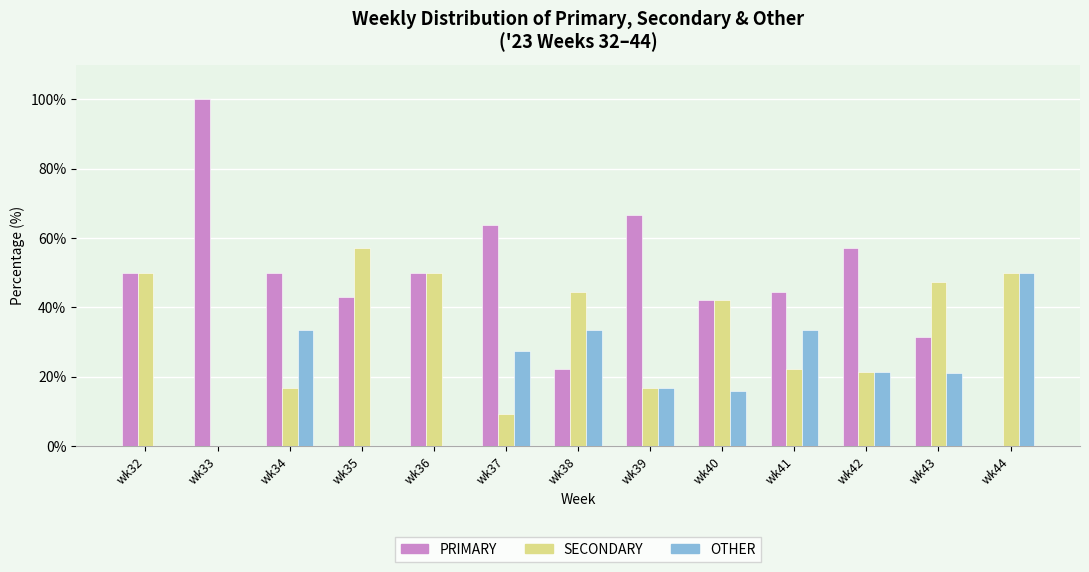

The value of SECONDARY at wk35 is 57.1. True or false?

True